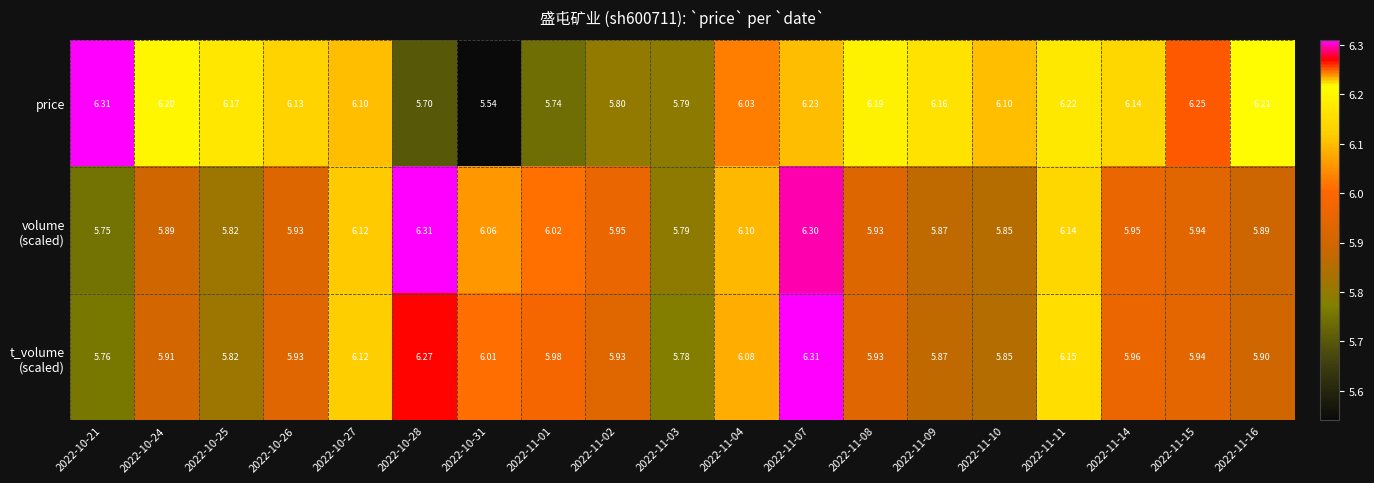

Which series has the largest total across all categories?

price